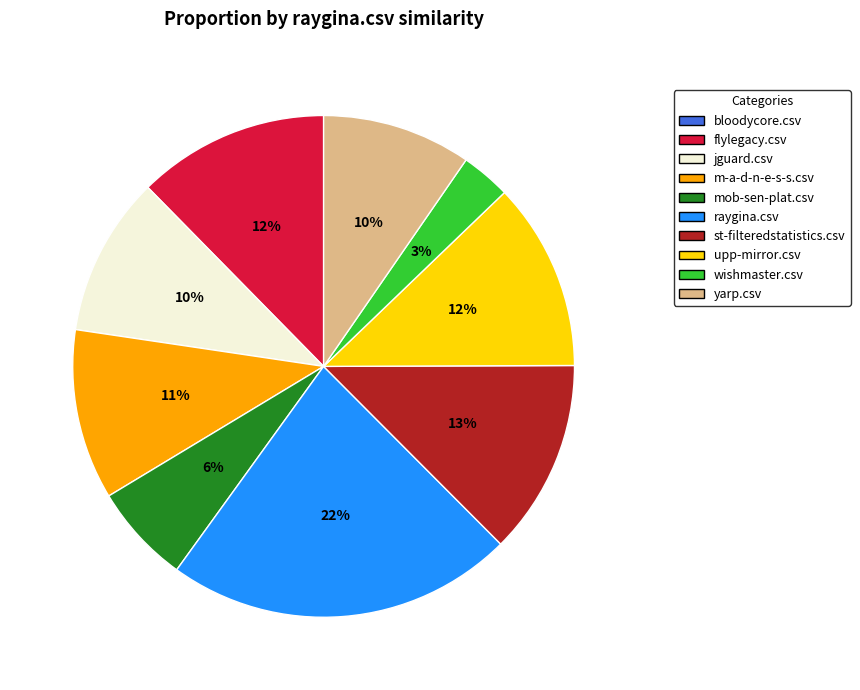

The flylegacy.csv slice represents 12% of the pie. True or false?

True